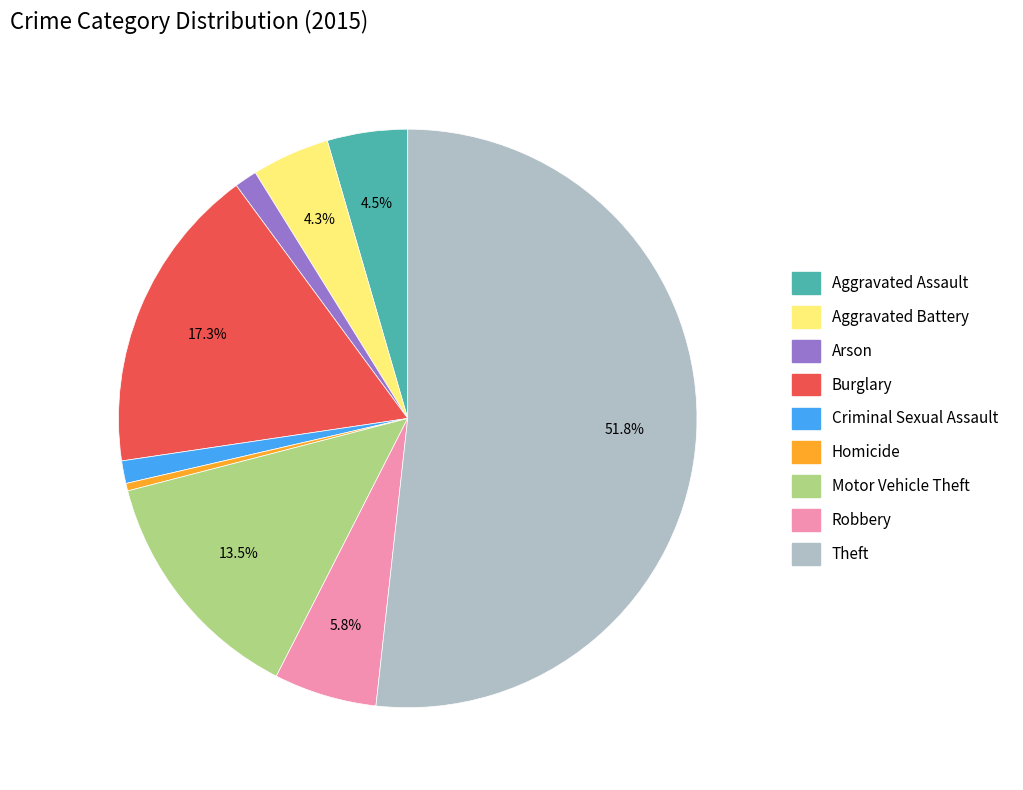

Which slice is the largest?

Theft